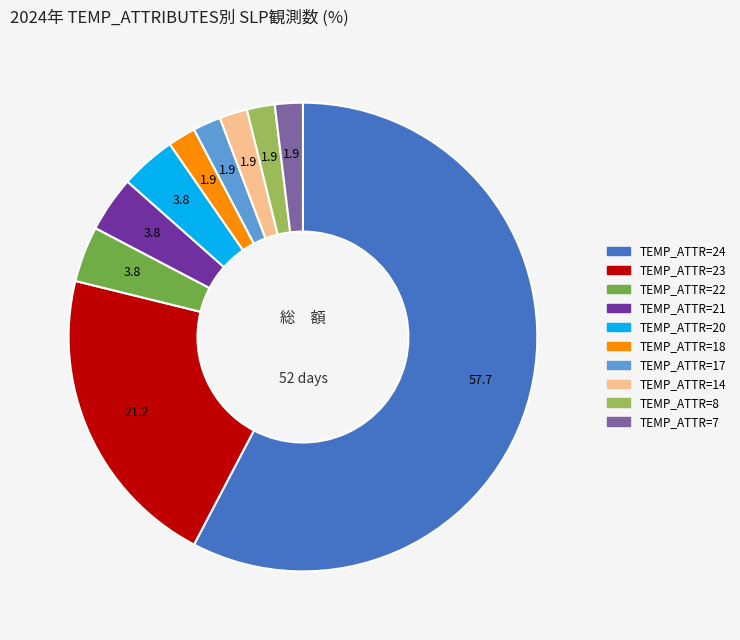

Is there any slice that represents more than half of the pie?

Yes